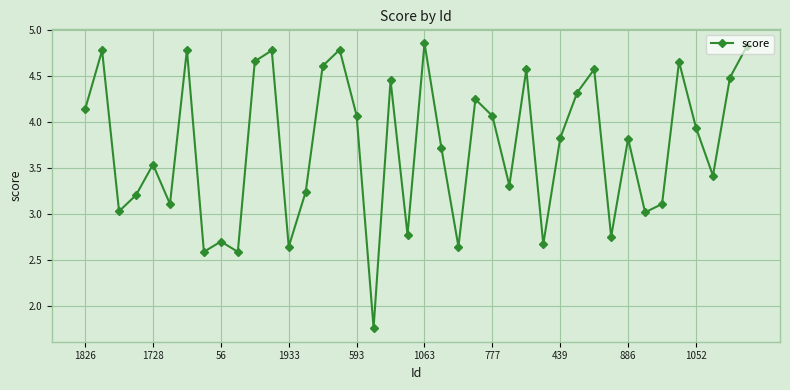

What is the difference between the second highest and second lowest values?

2.2